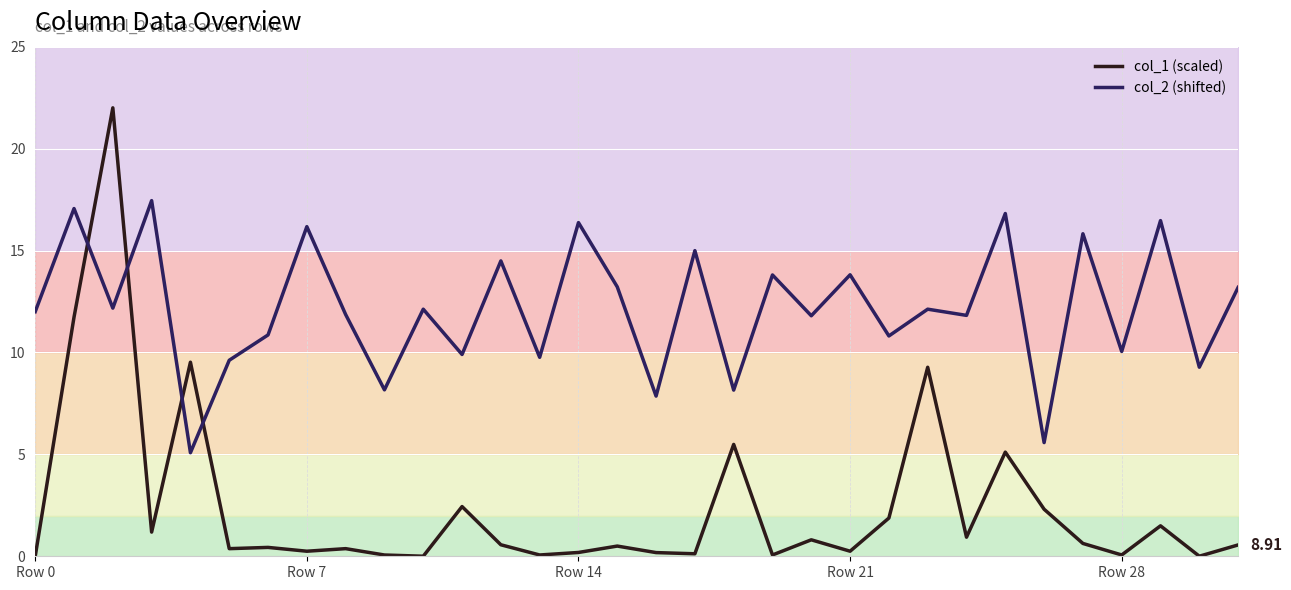

True or false: col_1 (scaled) and col_2 (shifted) cross at least once.

True